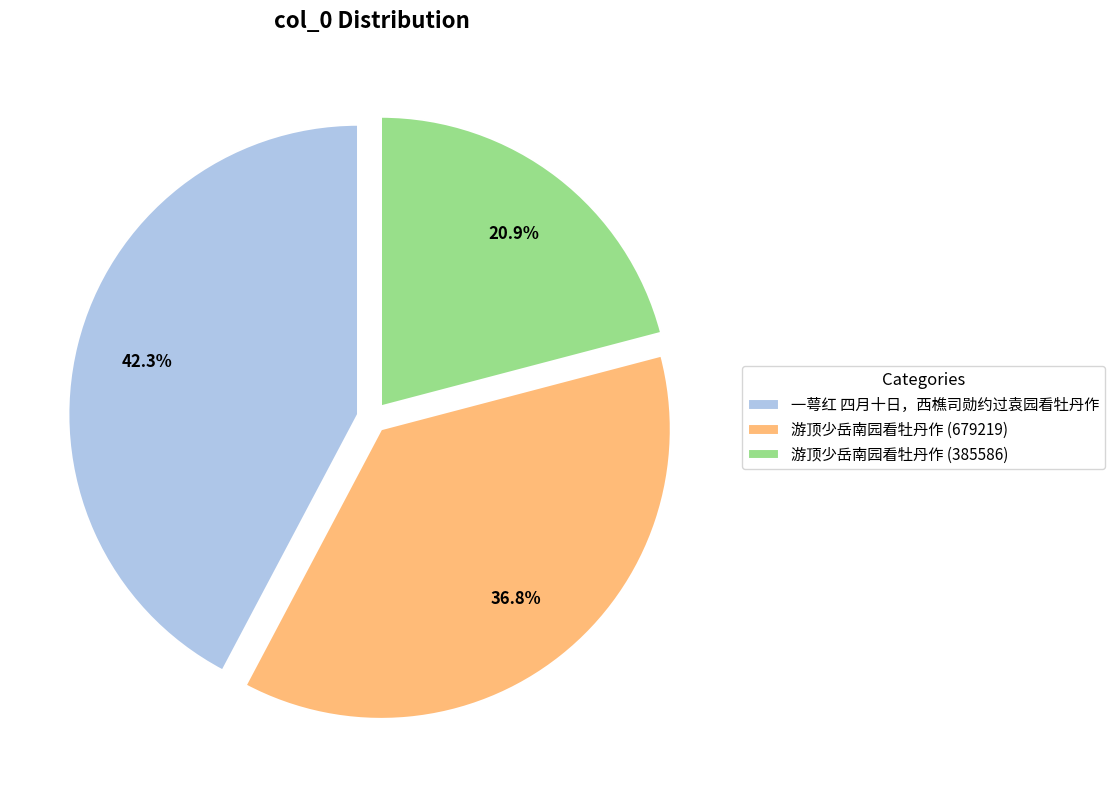

To the nearest percent, what is the difference between the largest and smallest slice percentages?

21%